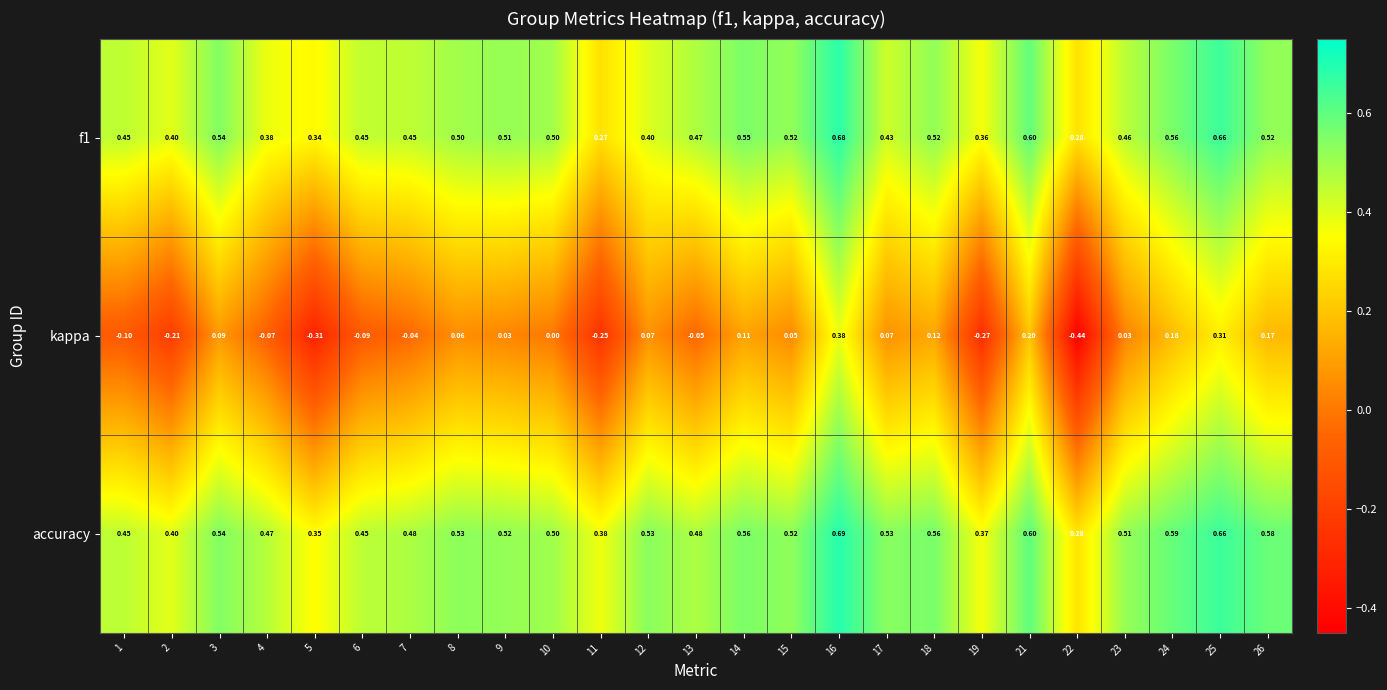

Is the value of kappa at 21 greater than the value of f1 at 4?

No